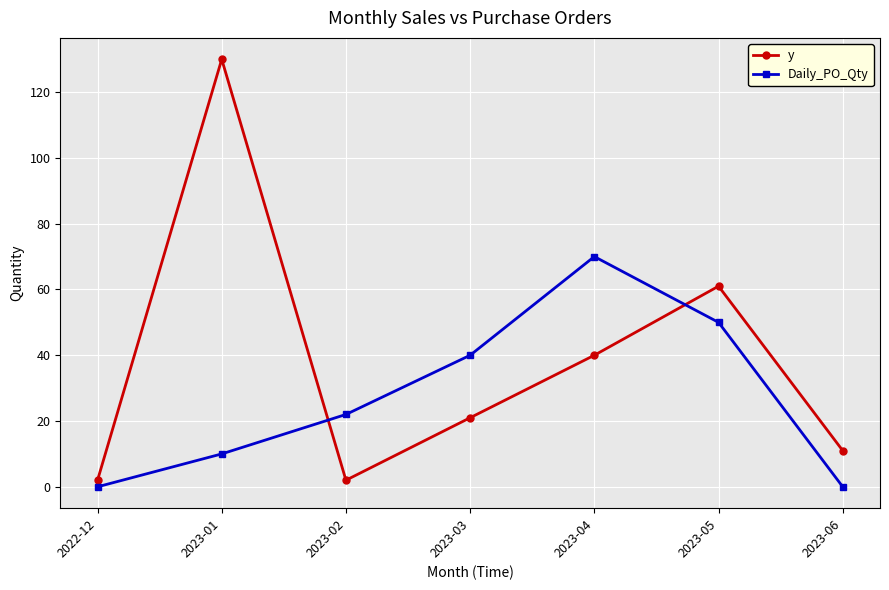

Does the chart have visible grid lines?

Yes